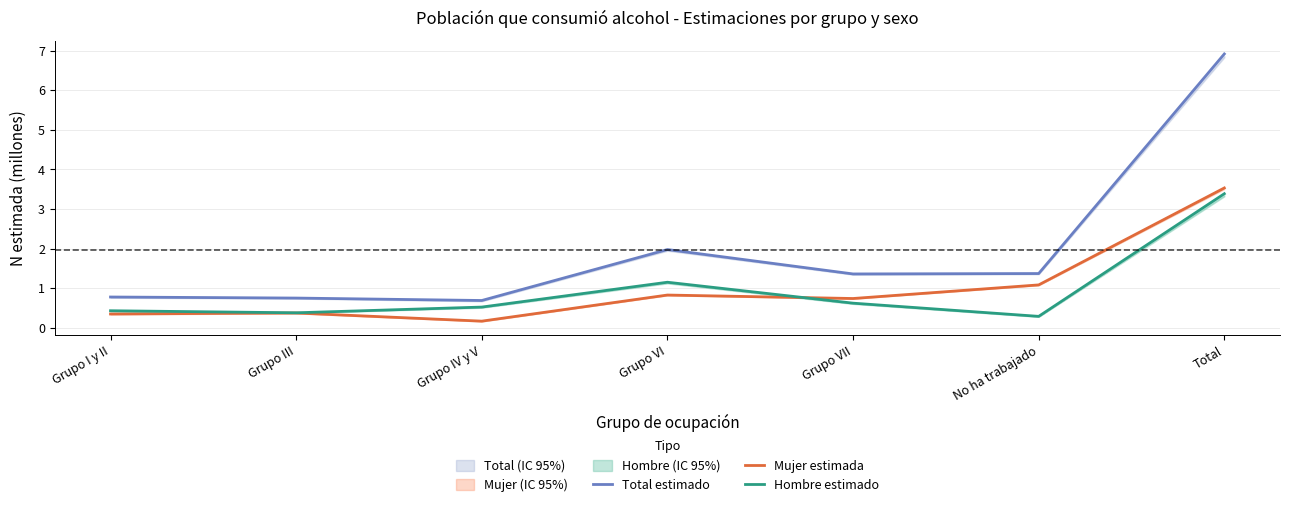

What is the maximum value for Mujer estimada?

3.5